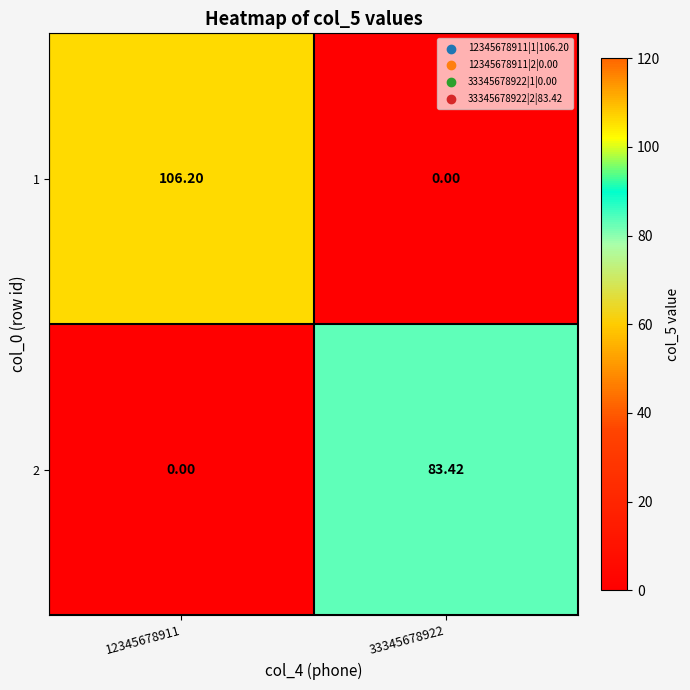

Is the value of 1 at 12345678911 greater than the value of 2 at 33345678922?

Yes